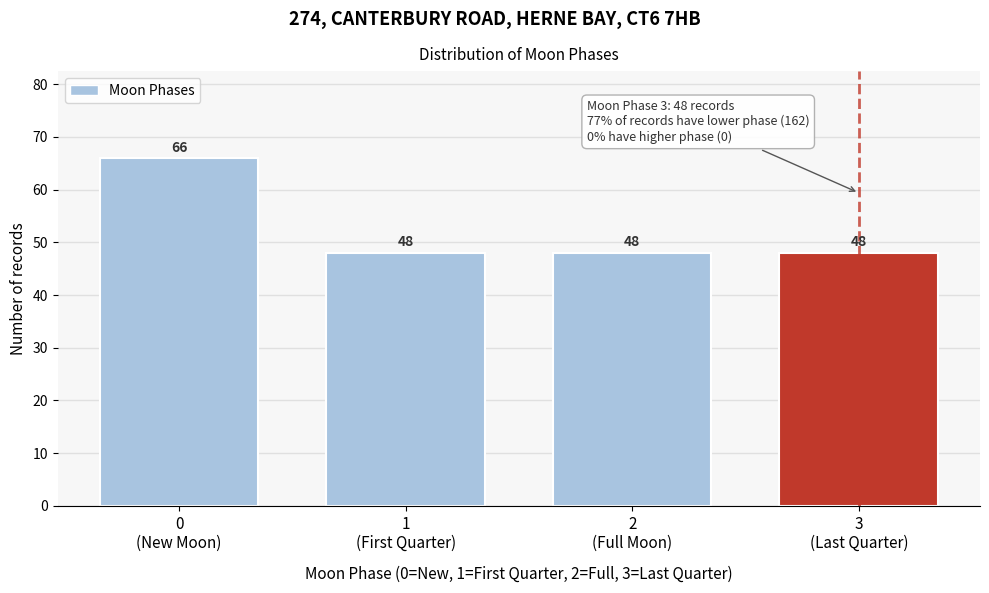

Reading left to right, extract all data points from this chart.

66	48	48	48